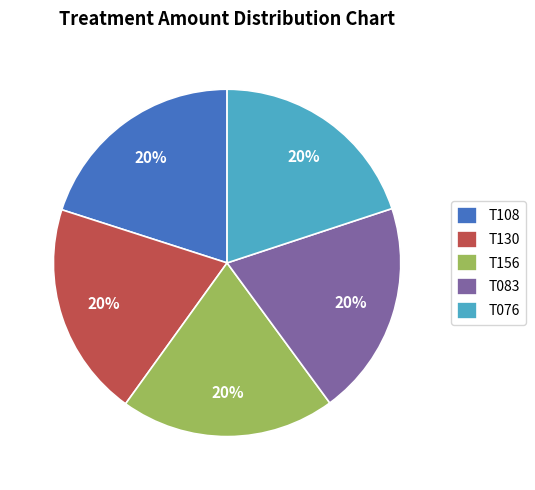

Do T108 and T076 together represent more than half of the pie?

No